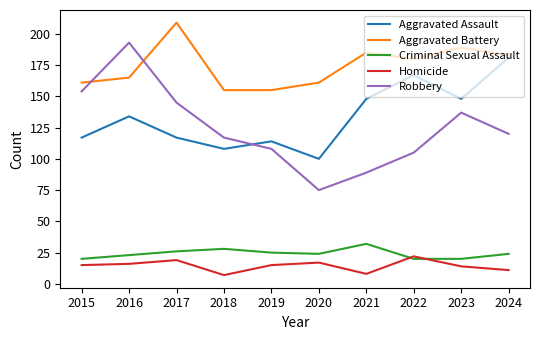

Which series has the largest total across all categories?

Aggravated Battery